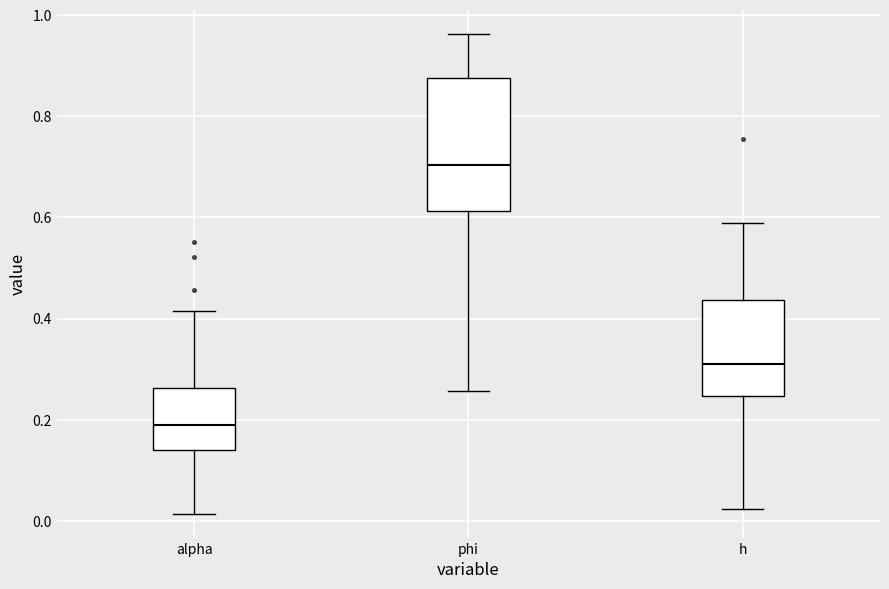

Which box's median line is the lowest?

alpha